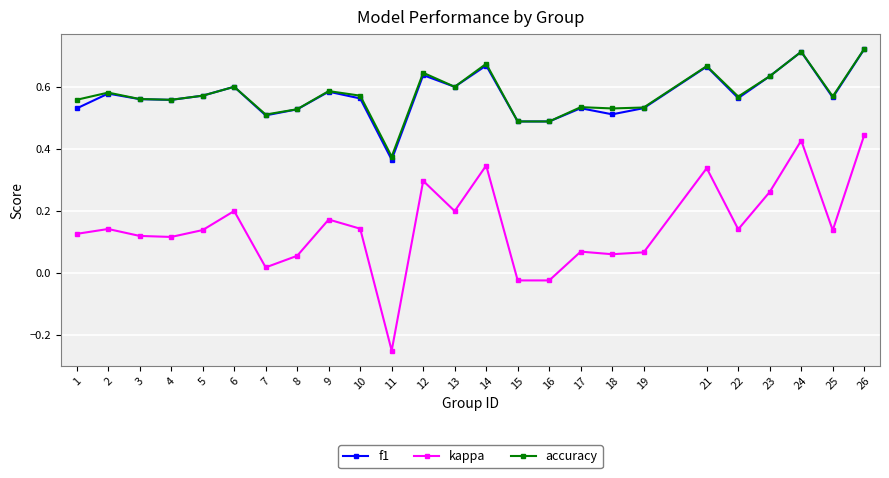

The accuracy series shows 0.6 at 4. True or false?

True